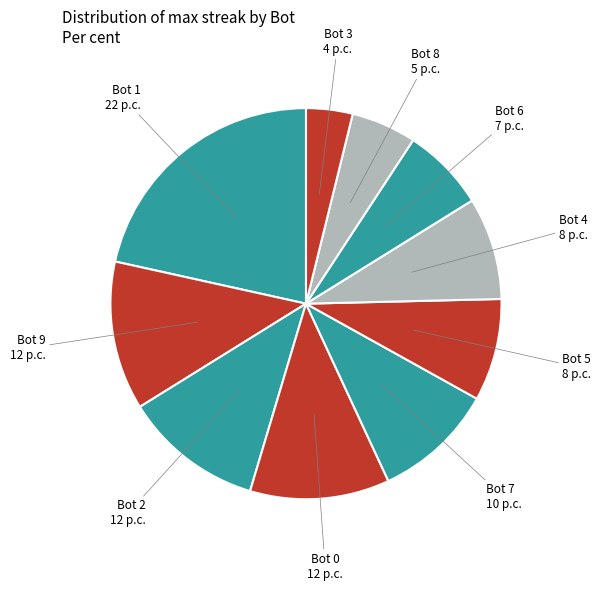

Does Bot 2 account for over 50% of the chart?

No